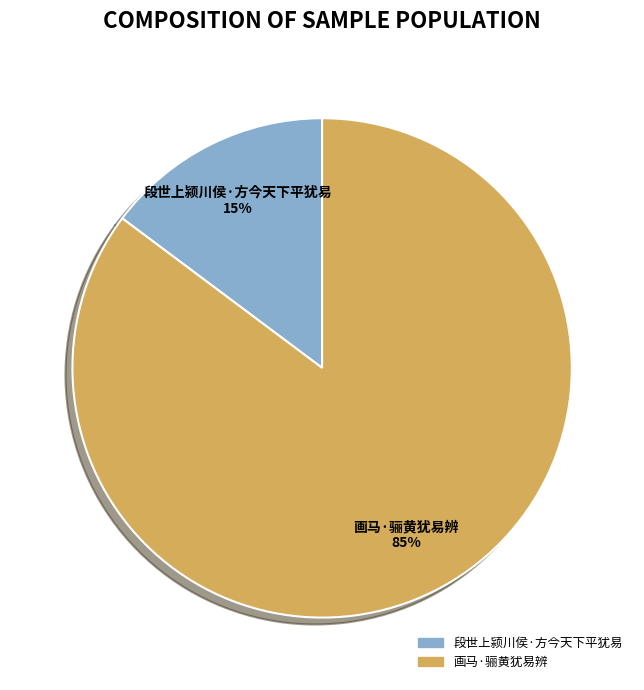

Which category has the smallest portion of the pie?

段世上颍川侯·方今天下平犹易